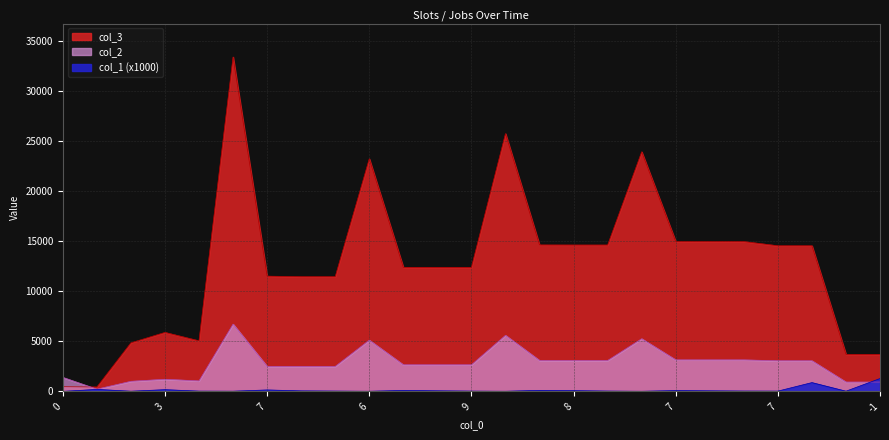

How many values in the col_3 series exceed 12401?

12